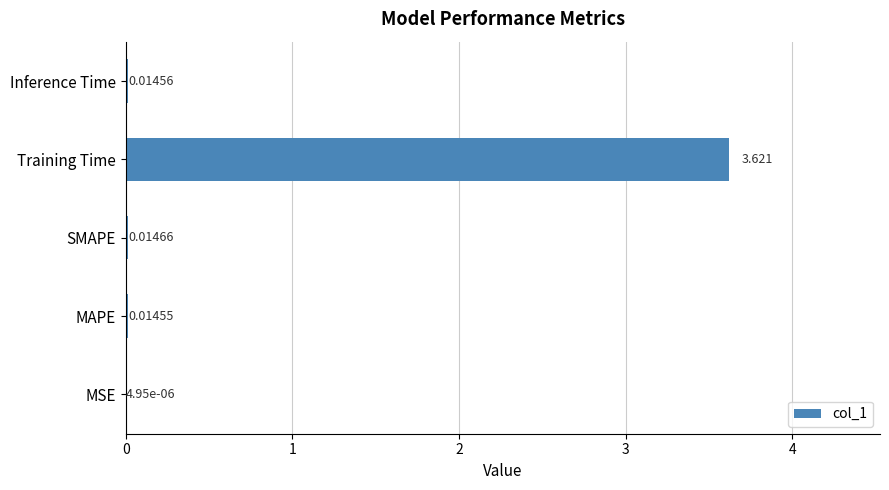

At which label is the value closest to 1?

SMAPE